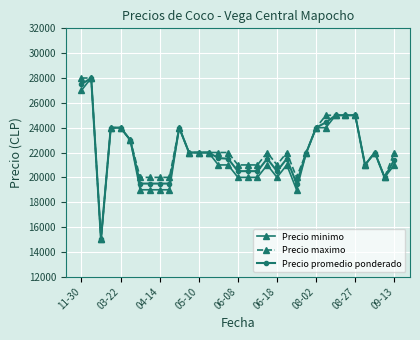

What is the value of the Precio minimo point at the 4th from the left?

24000